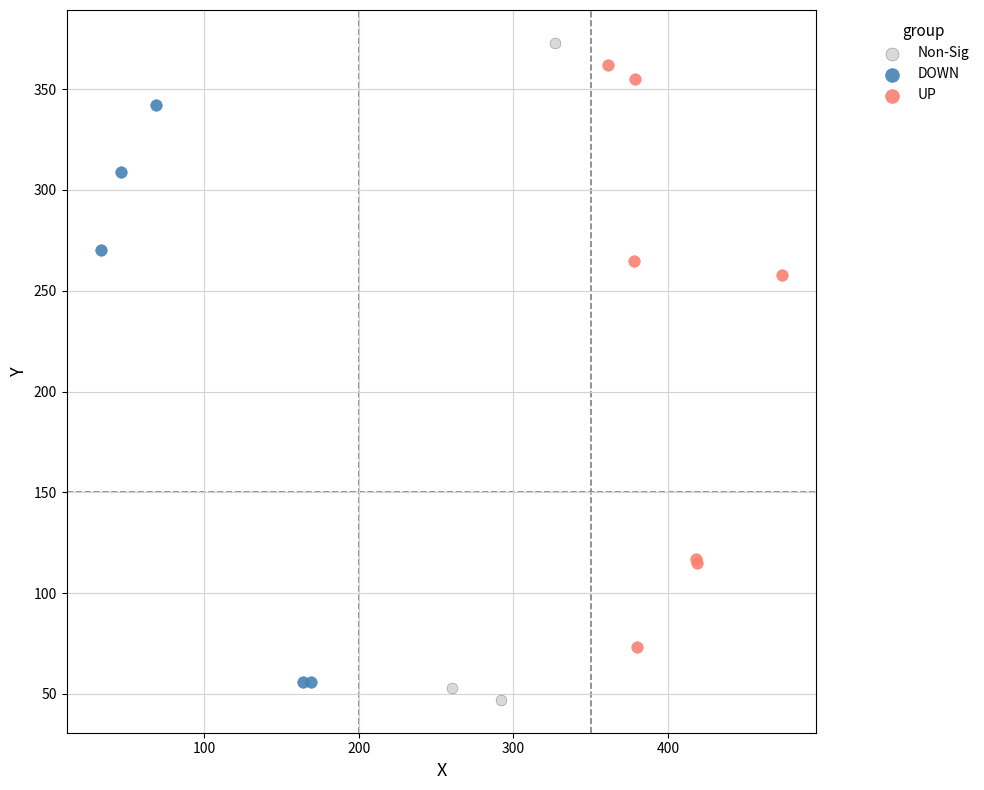

Which series has the widest spread of Y values?

Non-Sig